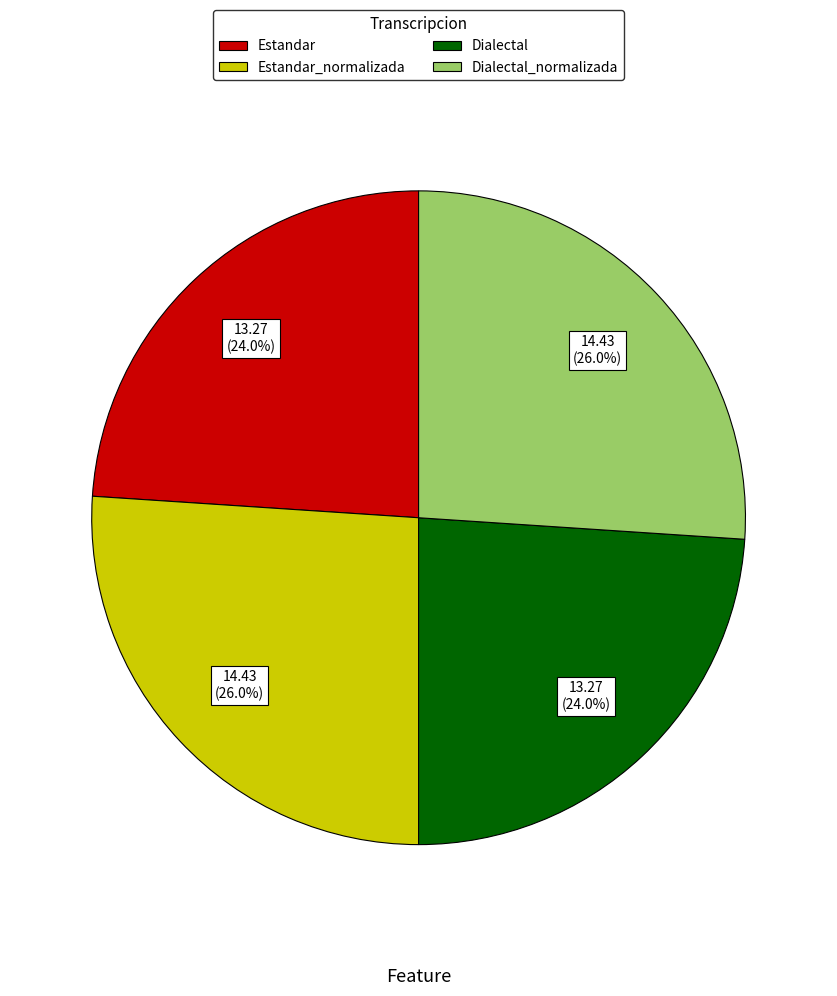

Does any single category account for the majority?

No